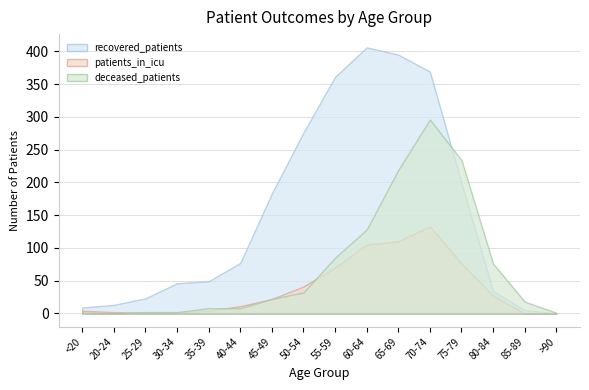

True or false: recovered_patients and patients_in_icu intersect in this chart.

False